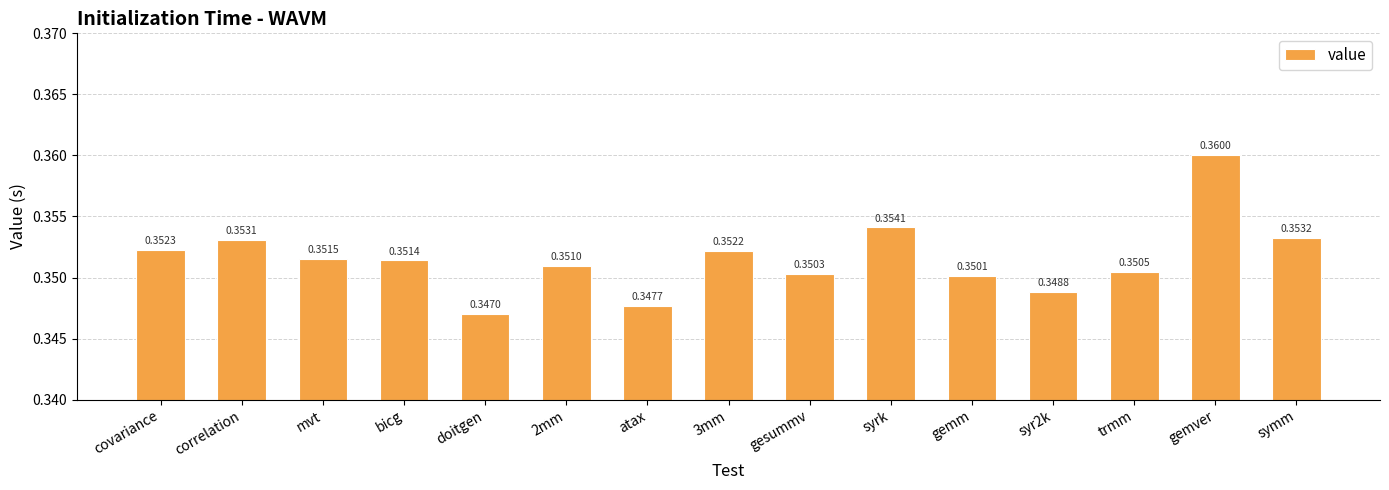

Rank the categories by value from lowest to highest.

doitgen, atax, syr2k, gemm, gesummv, trmm, 2mm, bicg, mvt, 3mm, covariance, correlation, symm, syrk, gemver